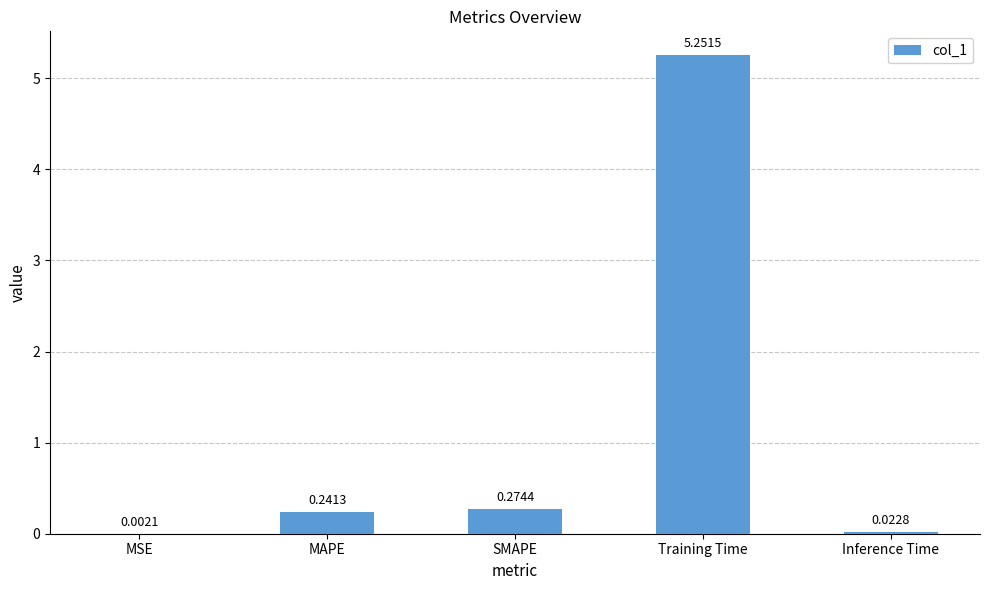

Are the bars horizontal?

No